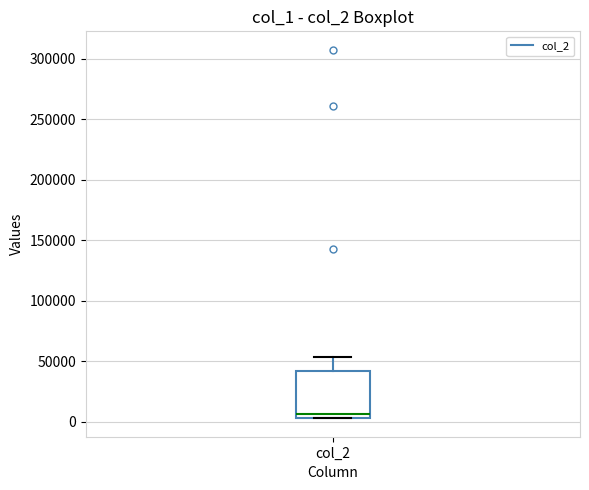

Read this box plot against the y-axis: the position of the median line, the range covered by the box, and the ends of both whiskers. The values are not printed on the chart, so give them approximately, as read against the axis.

median 5000 (just above the box's lower edge), box 5000 to 40000, whiskers 5000 to 55000